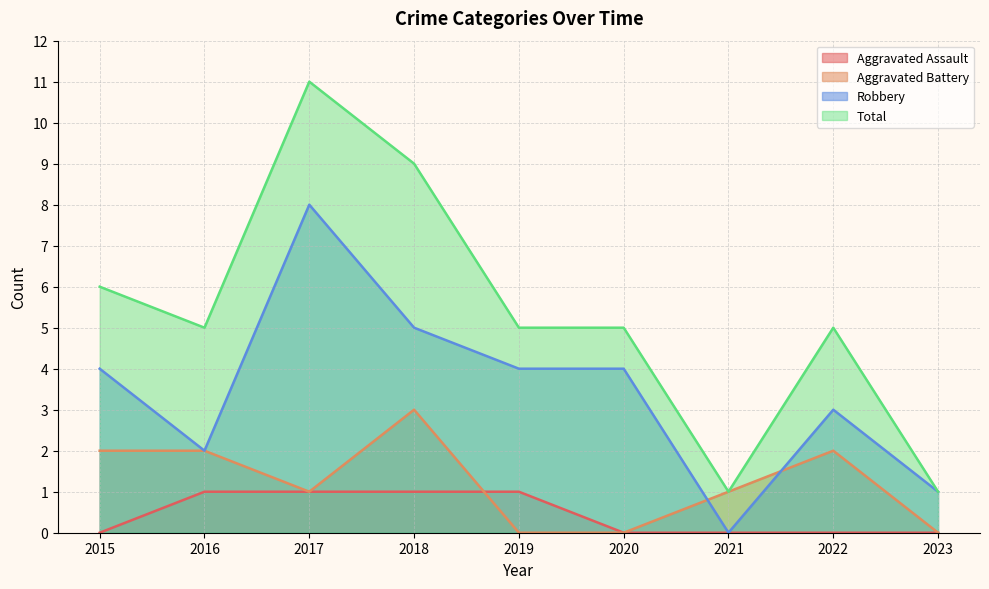

True or false: Total and Robbery intersect in this chart.

False